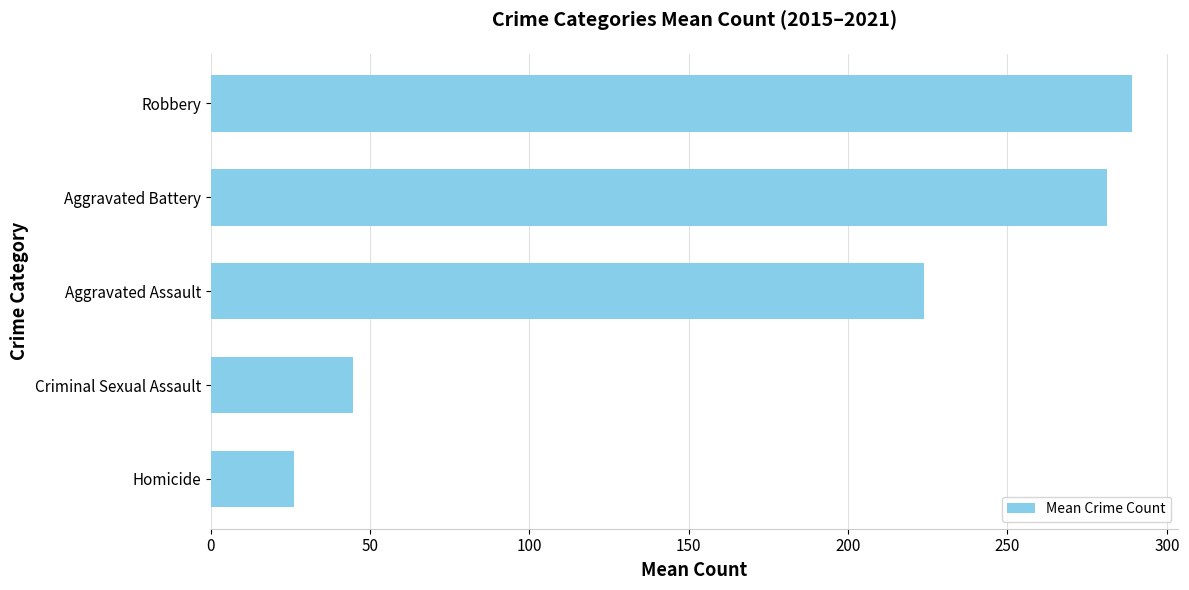

What is the difference between the second highest and second lowest values?

236.7